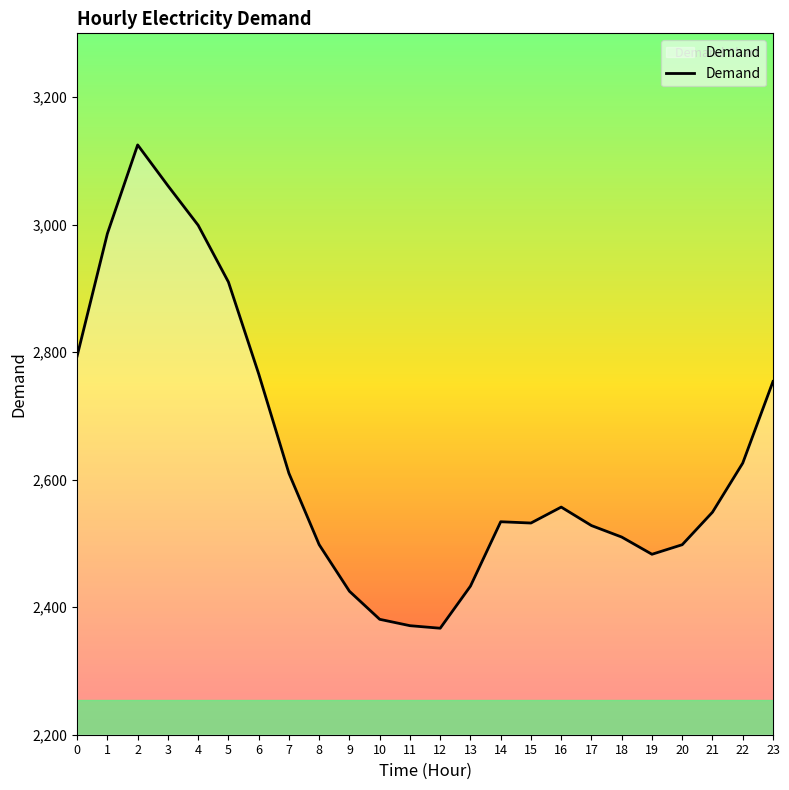

True or false: the data shows 4385 at 21.

False